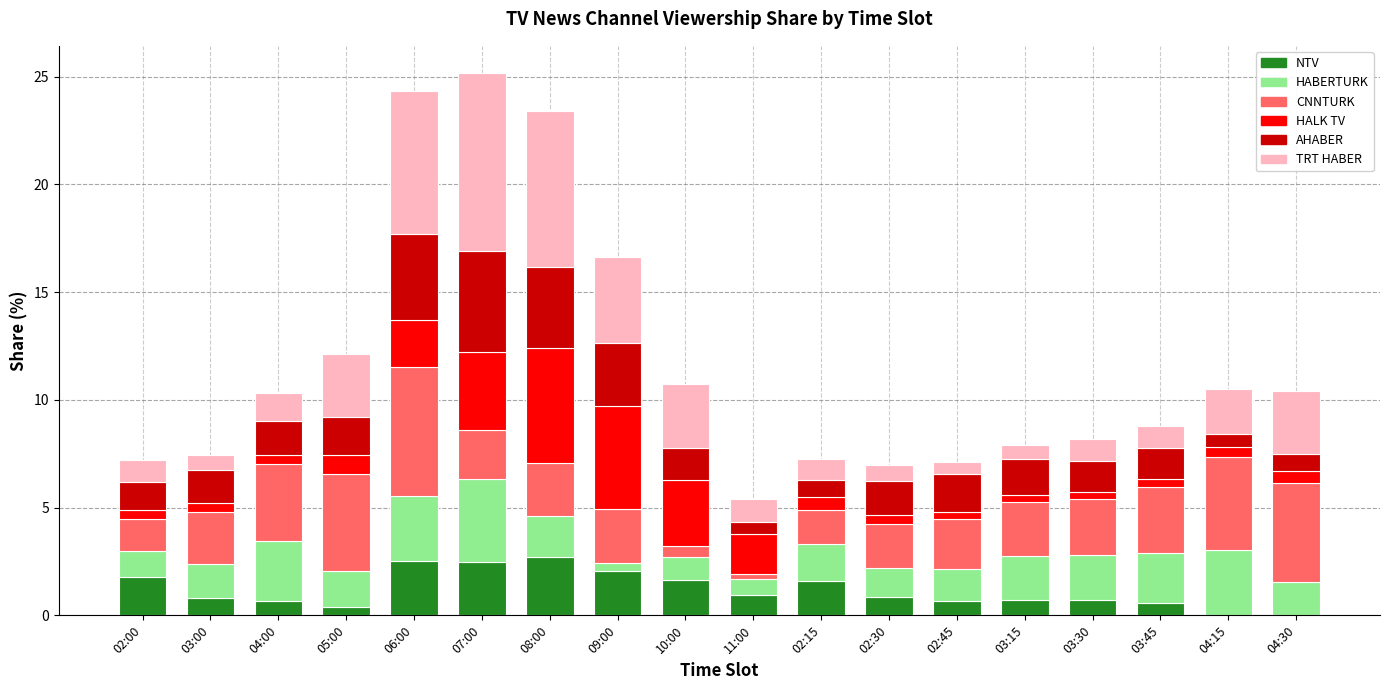

What is the highest value of the NTV series?

2.7